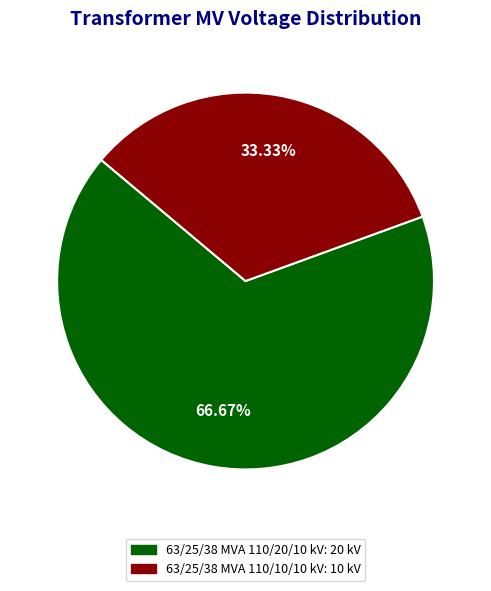

Is it true that 63/25/38 MVA 110/20/10 kV is 67% of the pie?

True